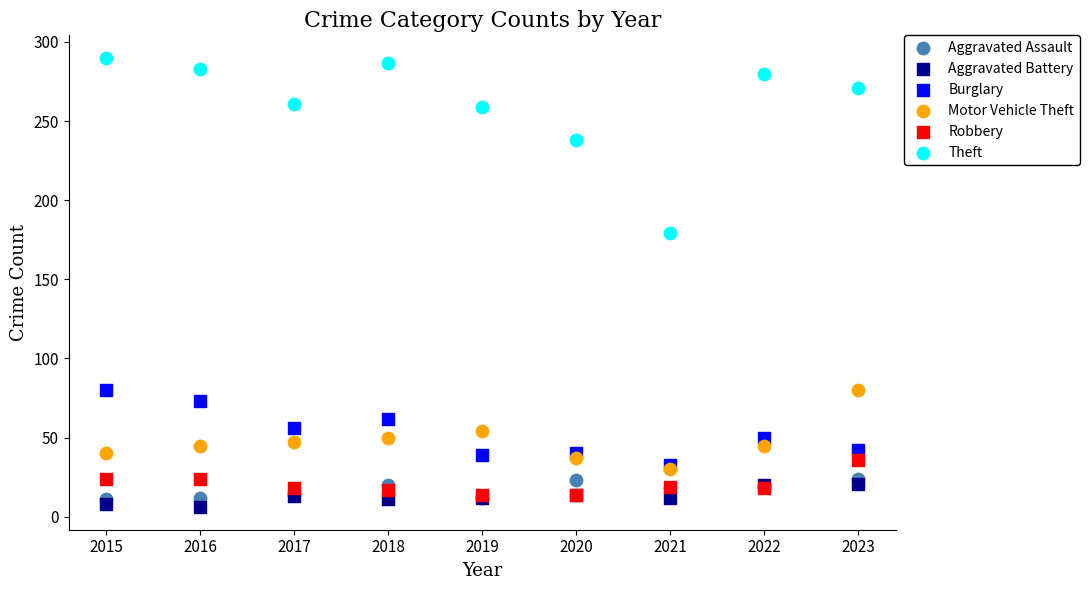

Which series contains the highest Y value?

Theft